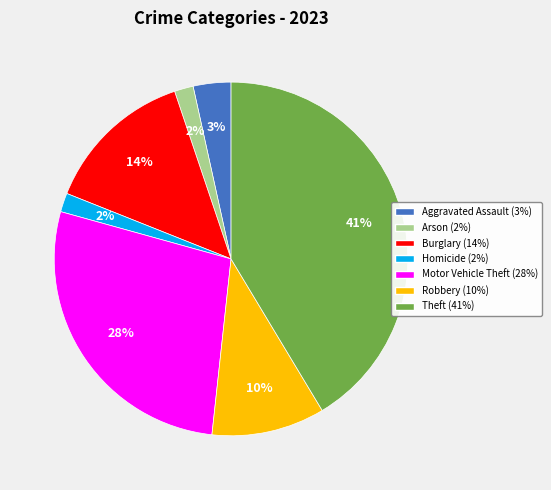

Is there any slice that represents more than half of the pie?

No